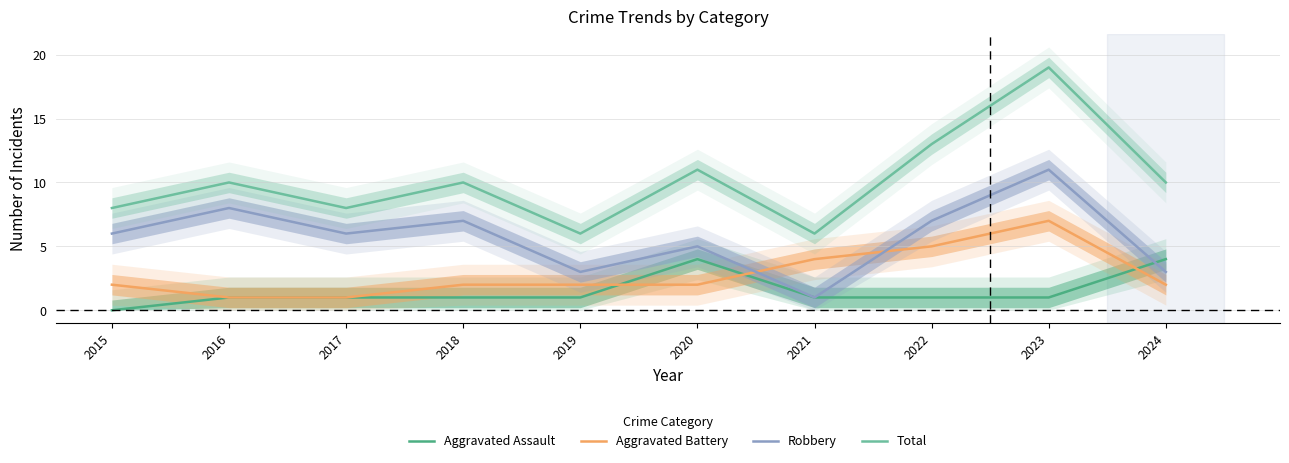

What is the sum of the Aggravated Battery values at 2023 and 2019?

9